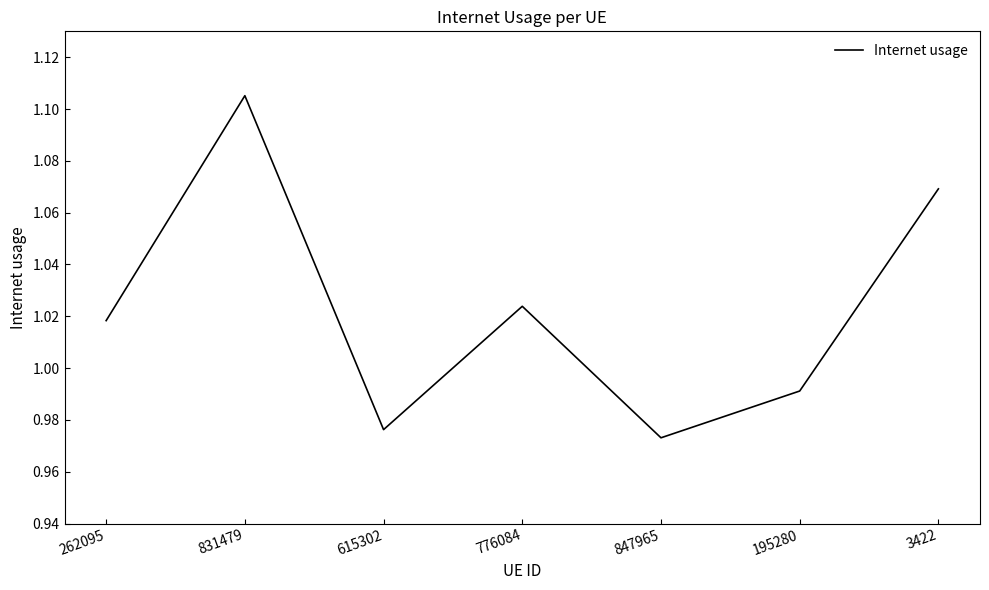

True or false: the data has more than 1 interior local peaks.

True